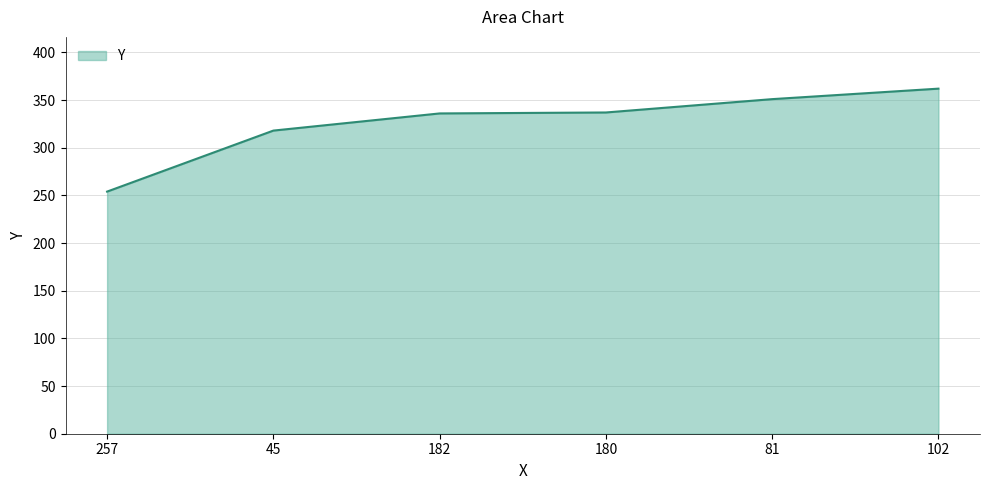

The chart shows a value of 458 at 45. True or false?

False